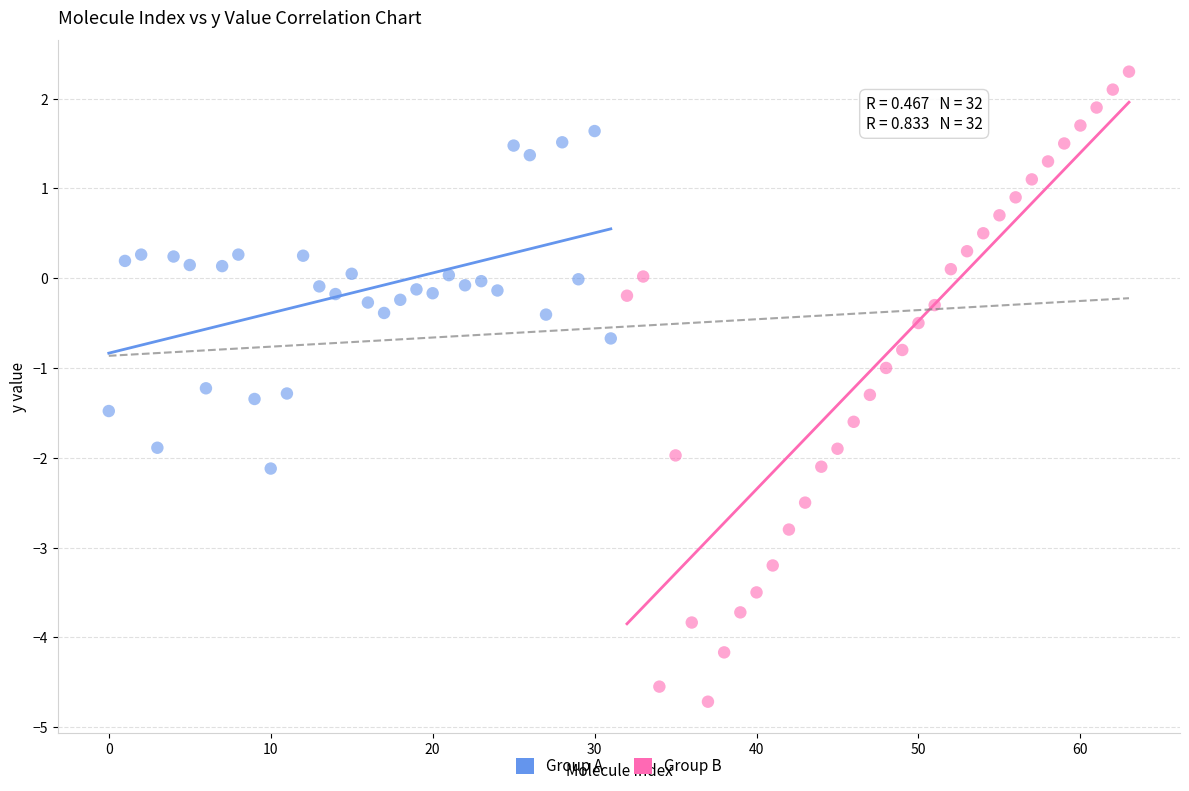

Which series has the widest spread of Y values?

Group B